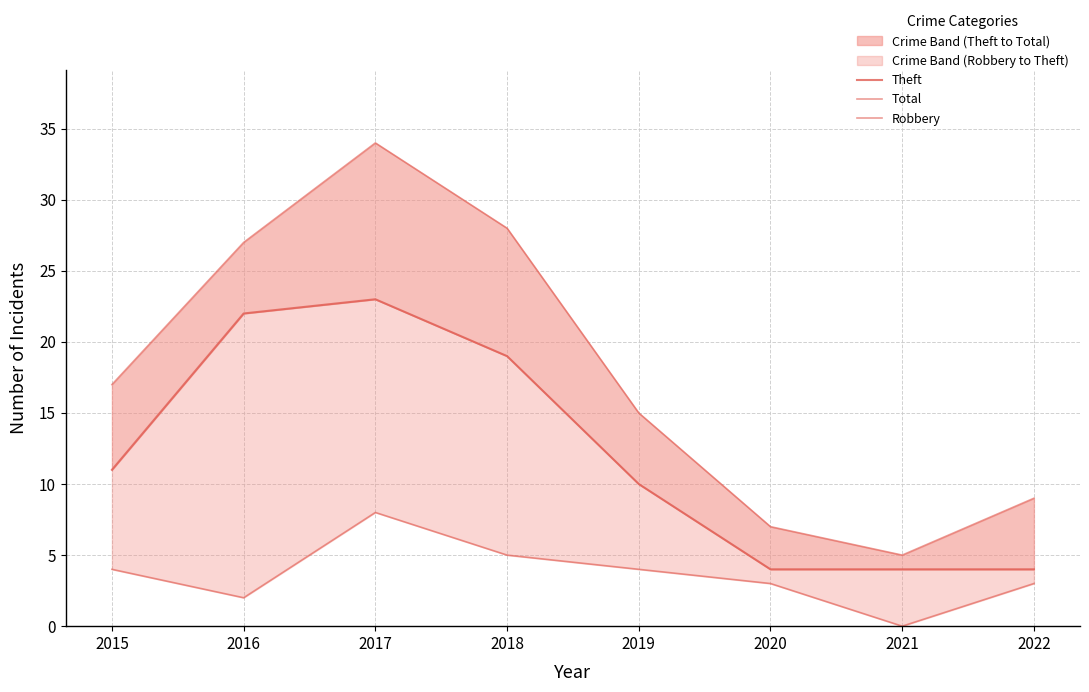

What is the minimum value for Theft?

4